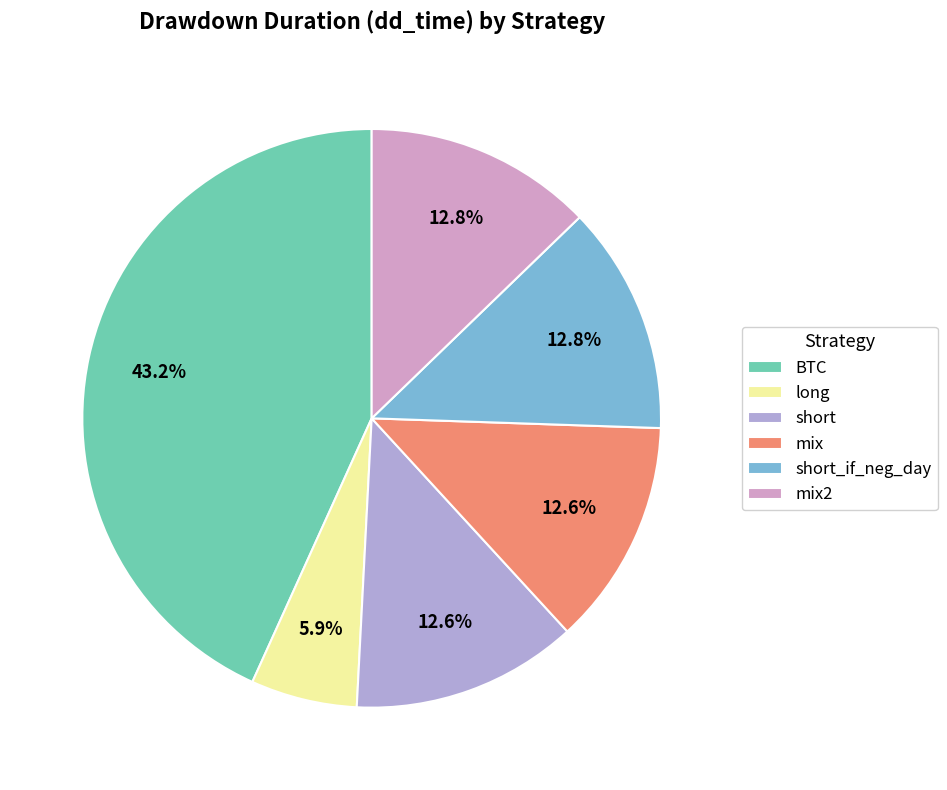

What percentage is NOT represented by long?

94.1%